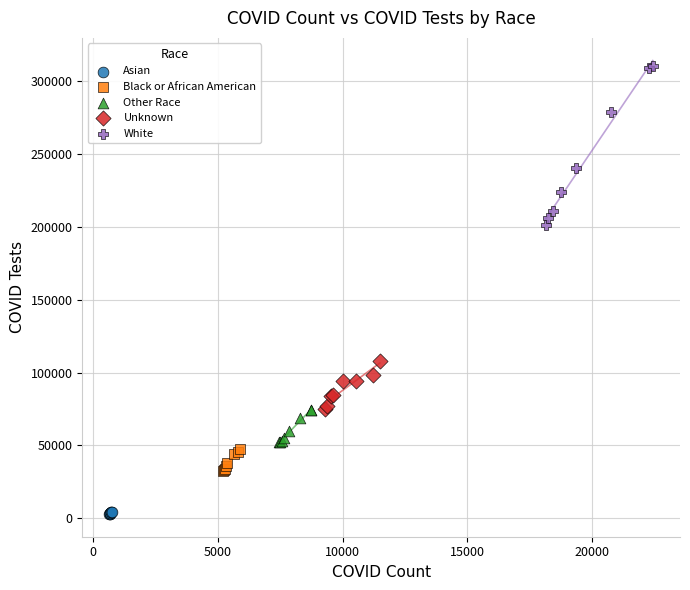

Which series reaches the maximum Y coordinate?

White